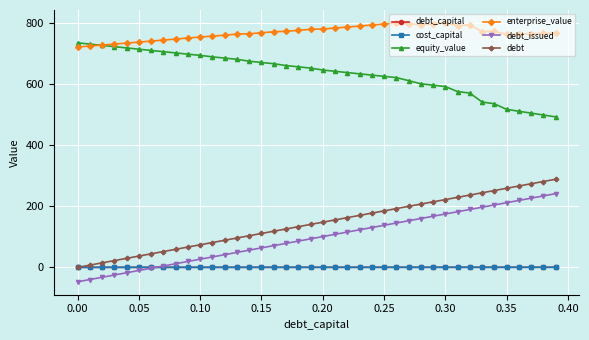

Count the number of data series in this chart.

6